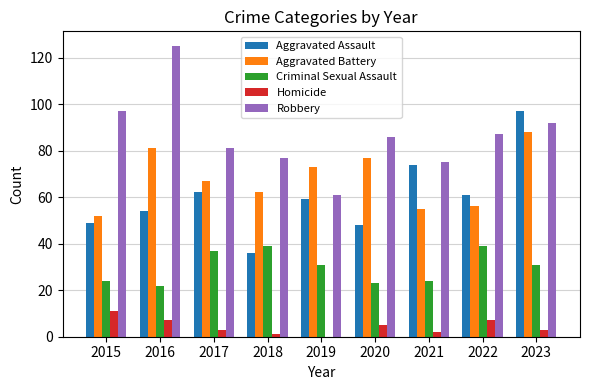

Which series changed the most between 2015 and 2021?

Aggravated Assault